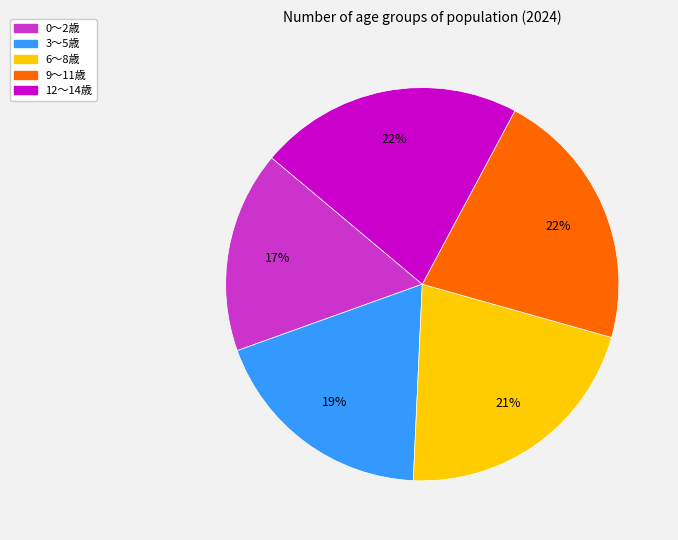

Between 0～2歳 and 12～14歳, which is larger?

12～14歳